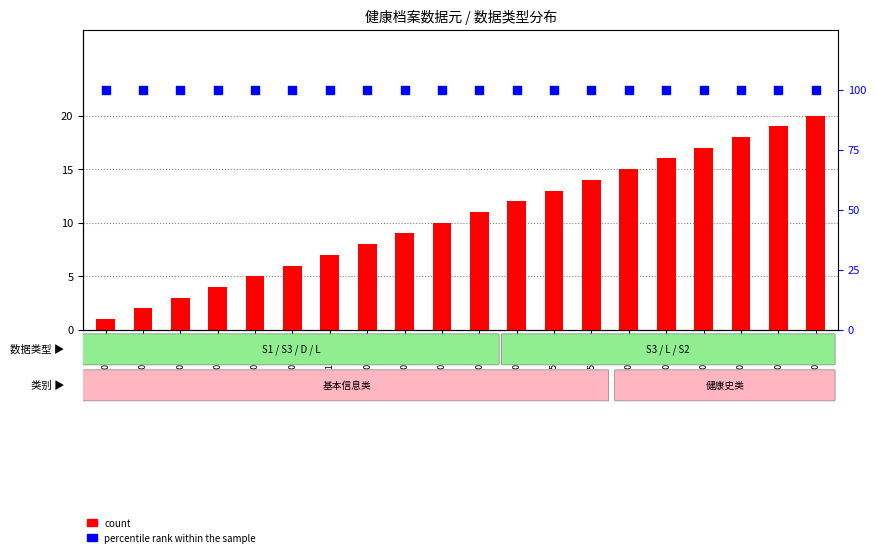

Is the value of percentile rank within the sample at DE02.01.030 greater than the value of count at DE02.01.041?

Yes